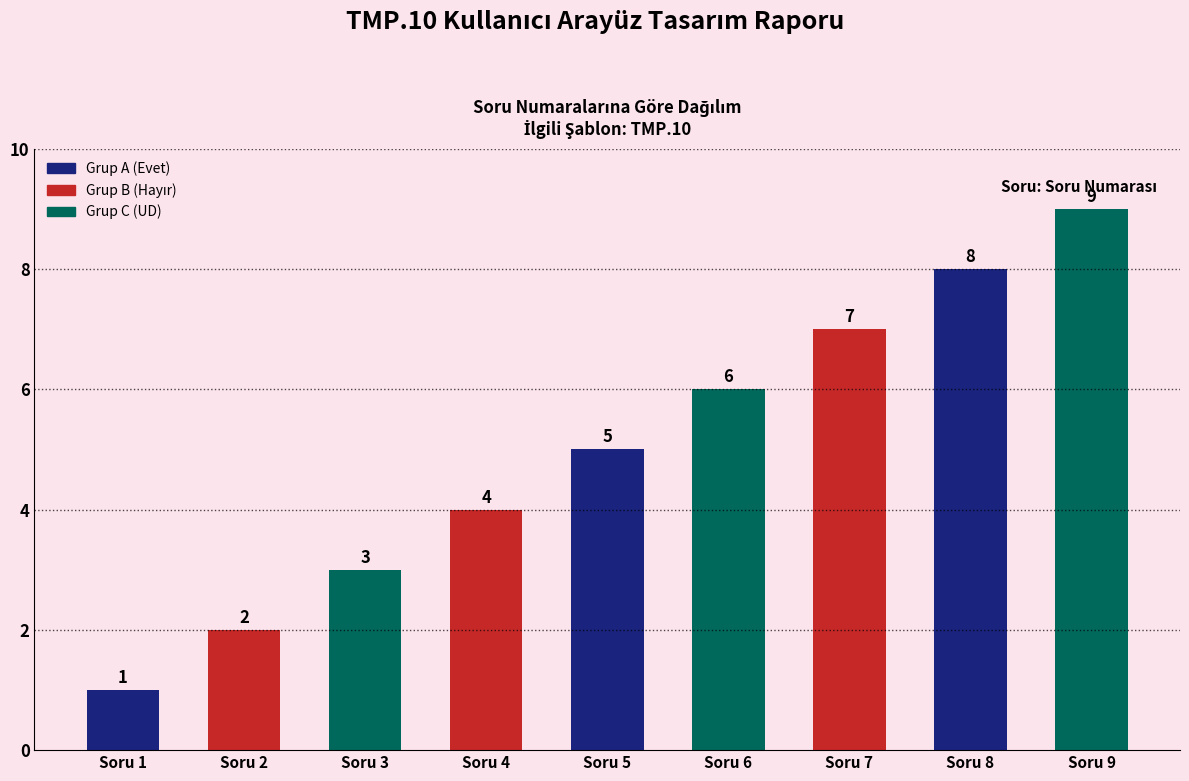

How many values are below 5?

4